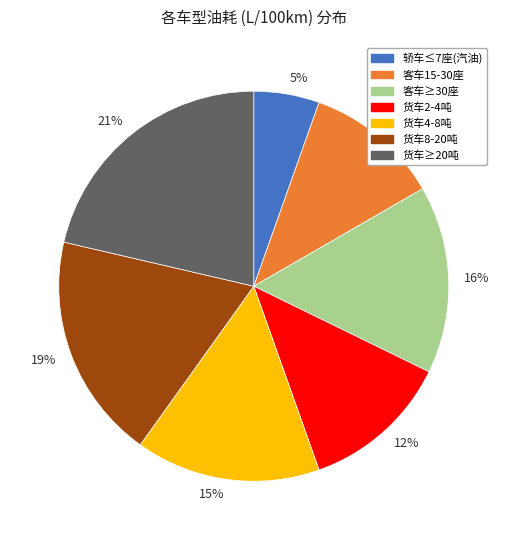

Which category has the smallest portion of the pie?

5%